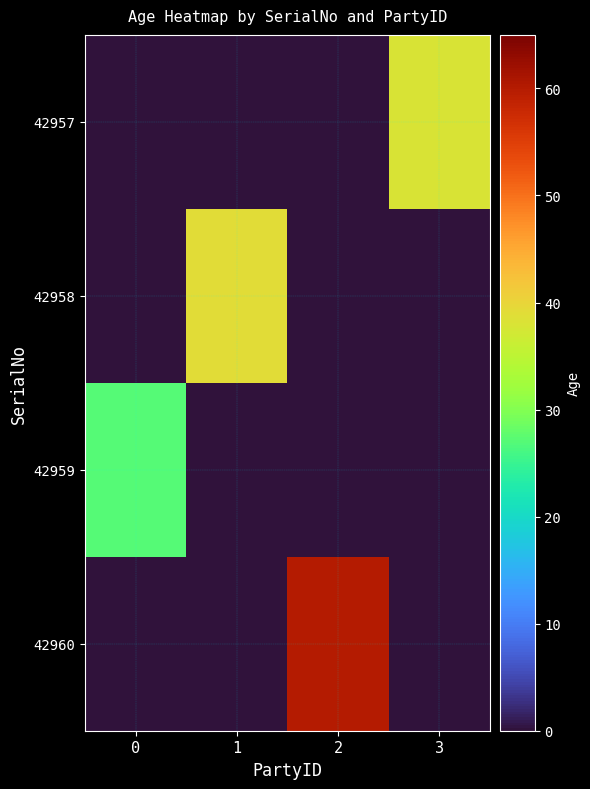

Which series changed the most between 0 and 1?

42958